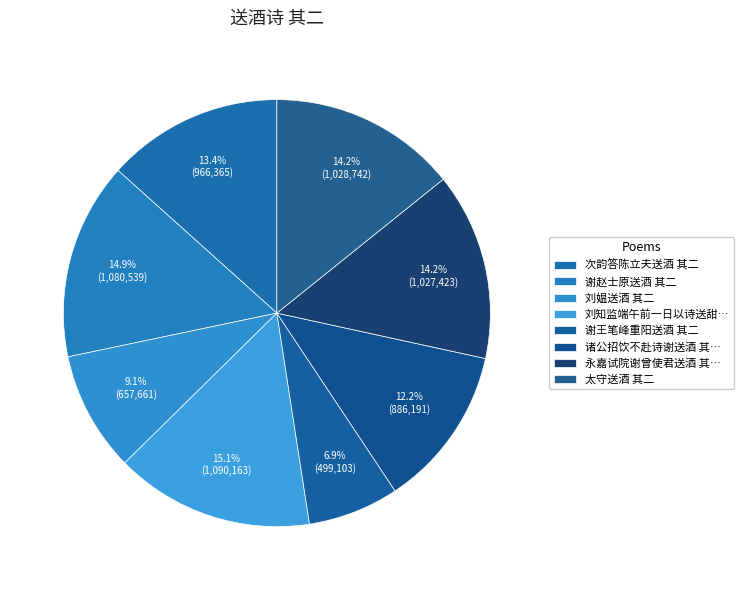

Is it true that 谢王笔峰重阳送酒 其二 is 7% of the pie?

True